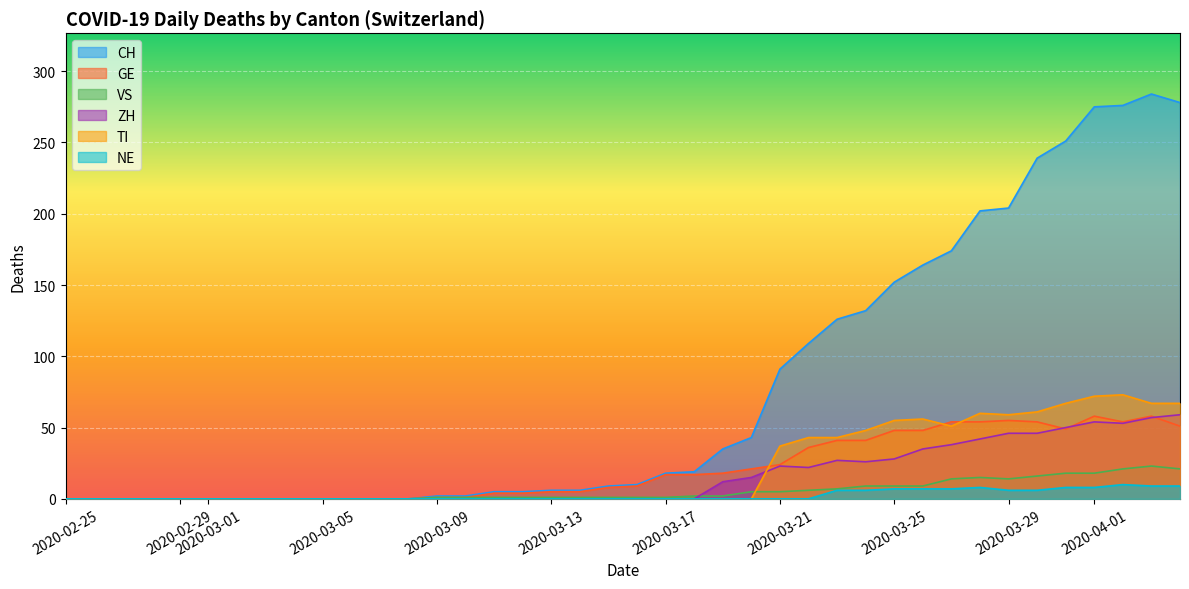

Which series has the largest total across all categories?

CH